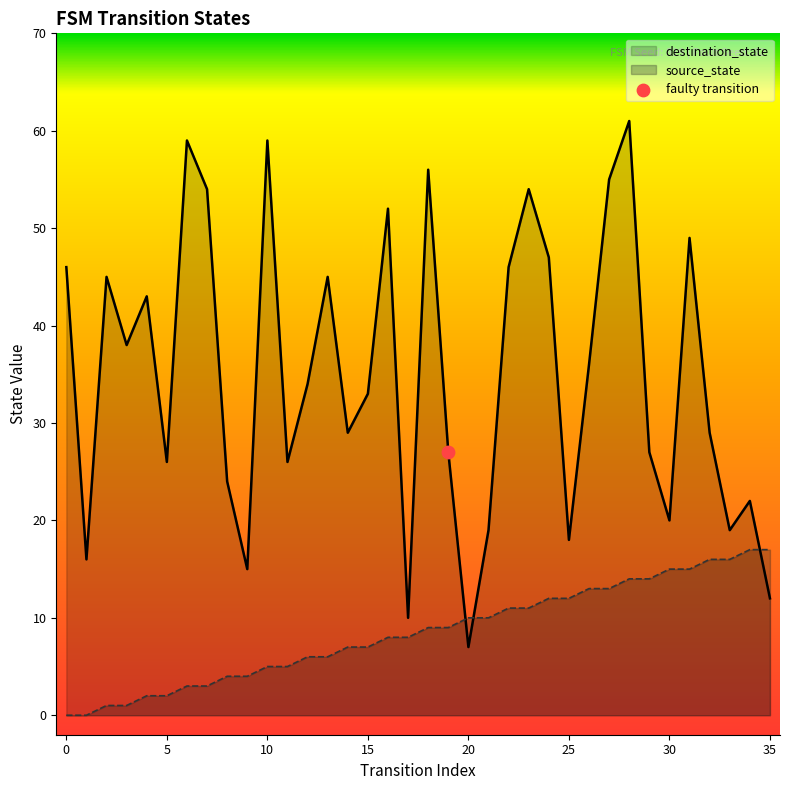

Which series has the largest Y range (max minus min)?

destination_state